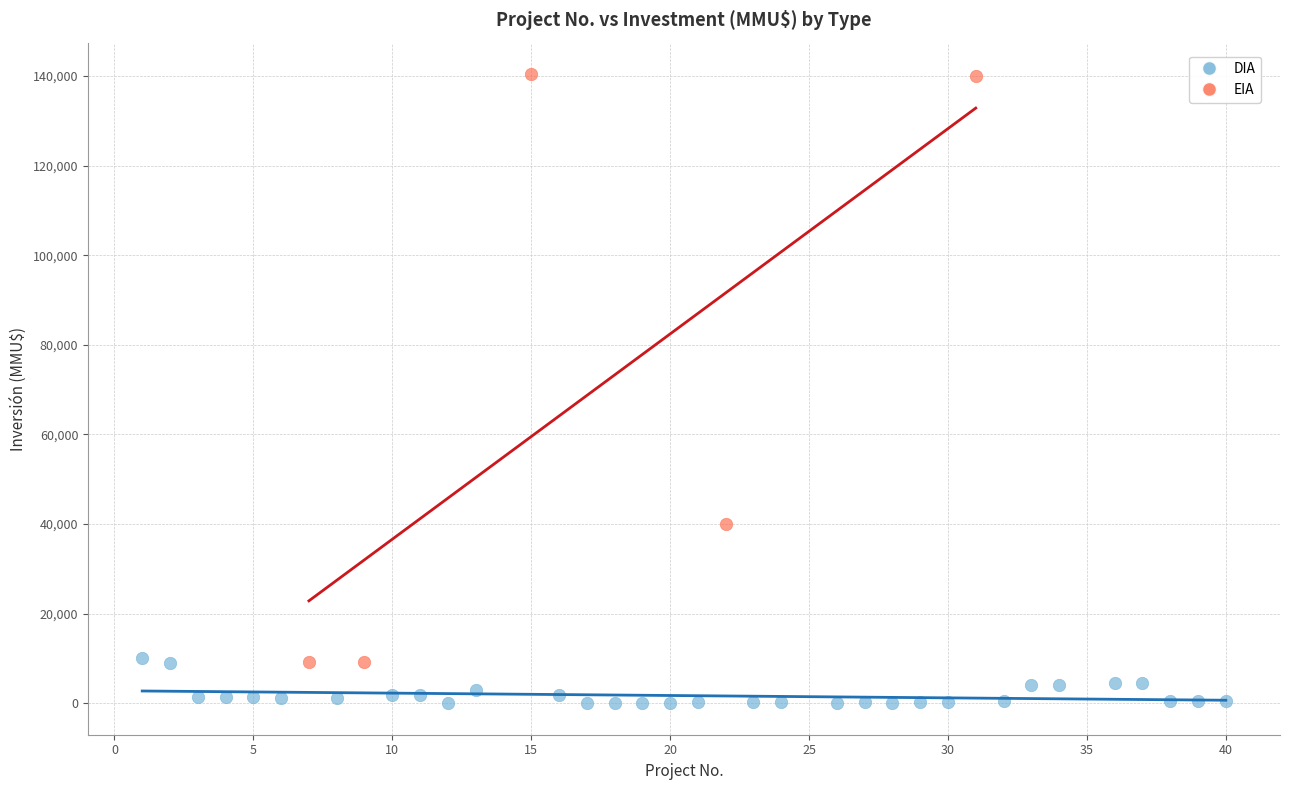

Which series contains the lowest Y value?

DIA